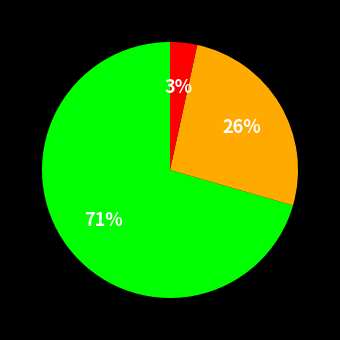

To the nearest percent, what is the average slice percentage?

33%